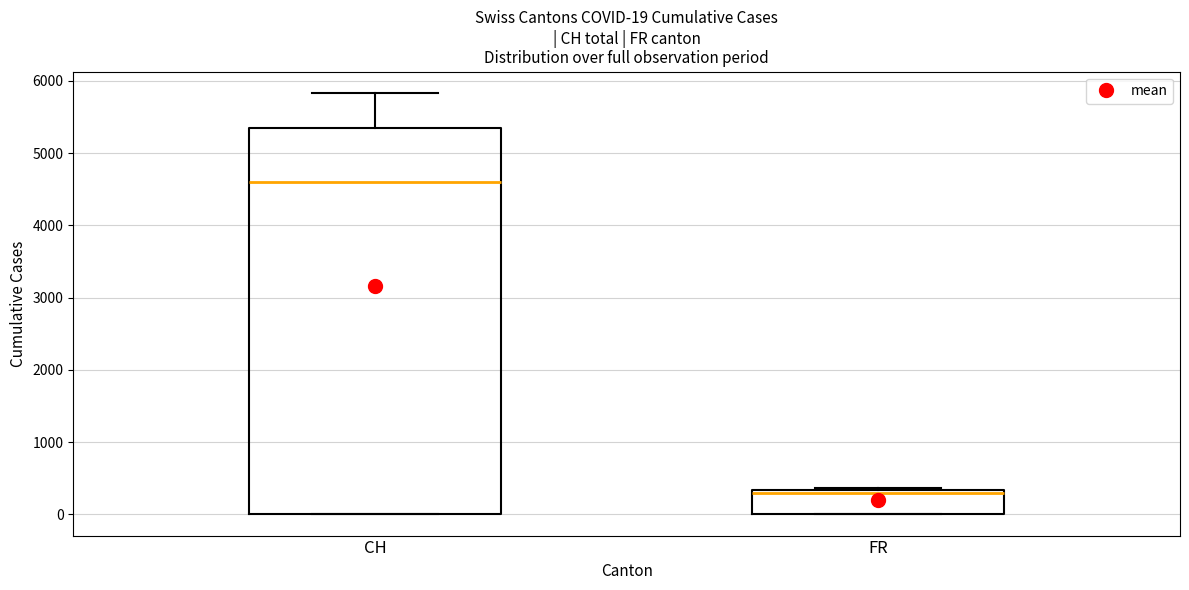

Which box has the lowest median line?

FR